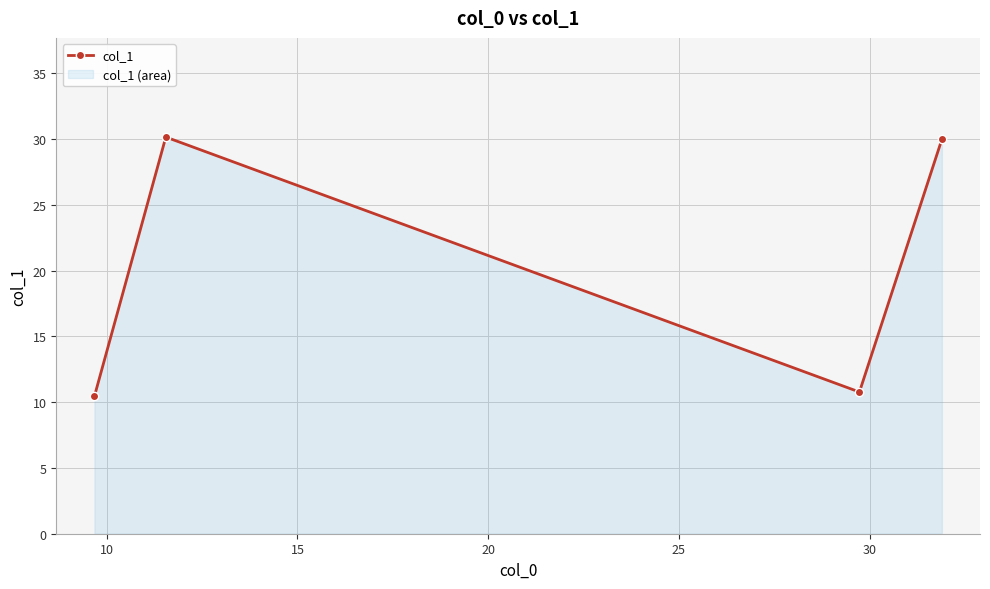

What is the value of the 1st point from the left?

10.4